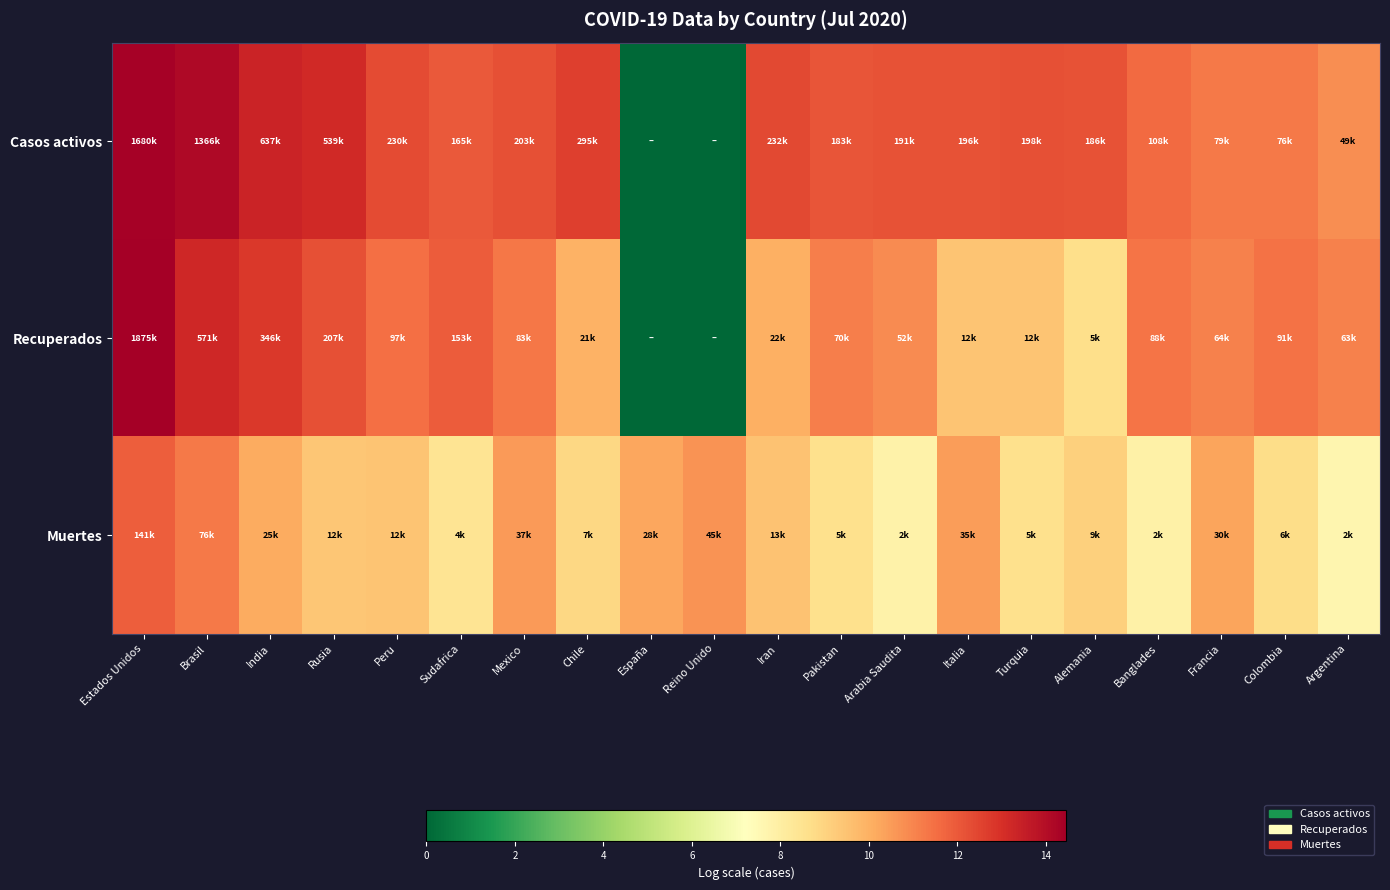

Which series has the largest range (max minus min)?

Recuperados